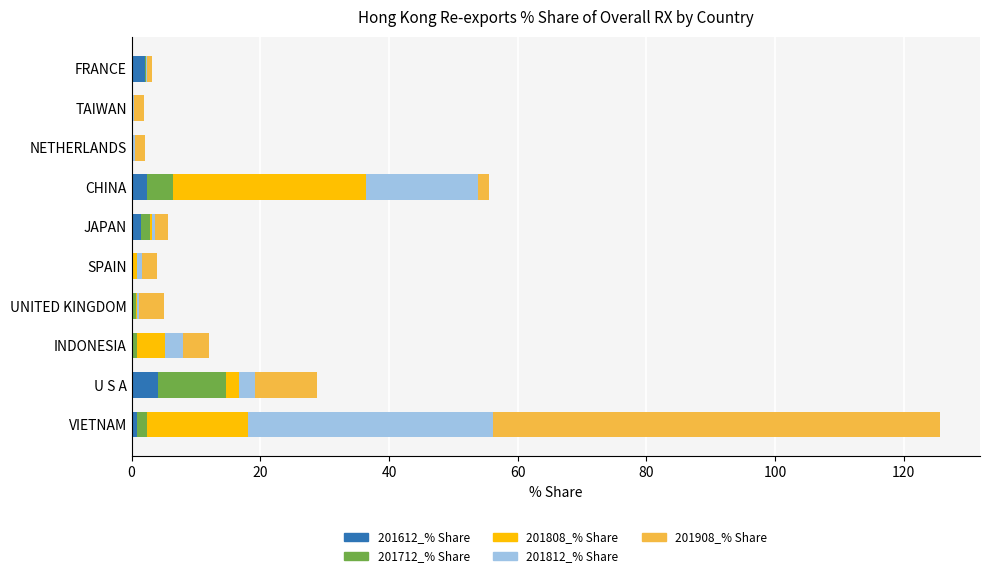

What is the sum of all 201612_% Share values?

11.5